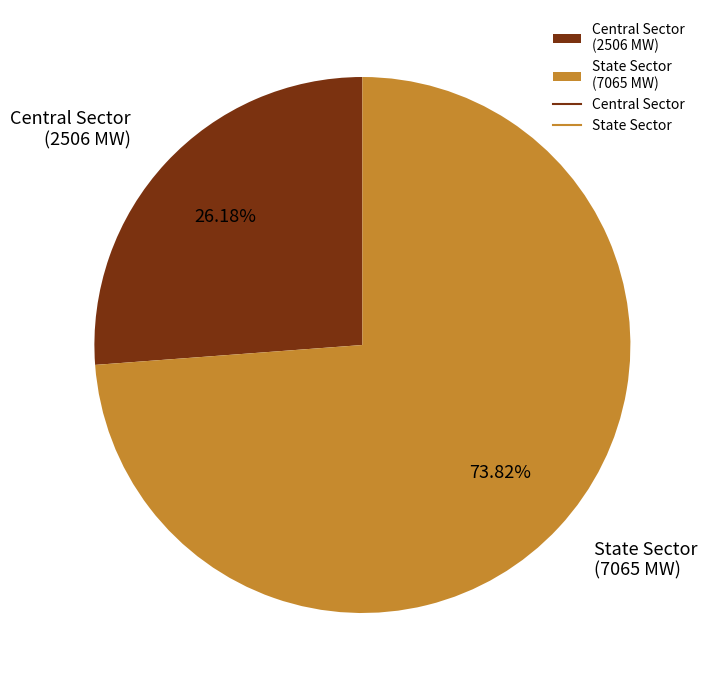

To the nearest percent, what is the difference between the largest and smallest slice percentages?

48%